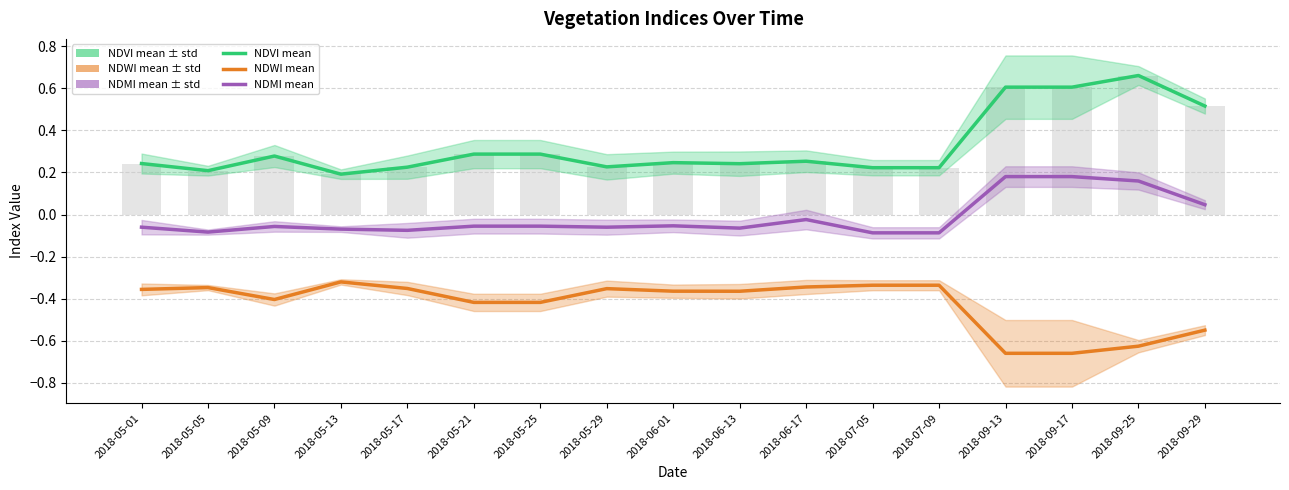

Reading right to left, list all the values displayed in this chart.

NDVI_mean: 0.5	0.7	0.6	0.6	0.2	0.2	0.3	0.2	0.2	0.2	0.3	0.3	0.2	0.2	0.3	0.2	0.2
NDWI_mean: -0.5	-0.6	-0.7	-0.7	-0.3	-0.3	-0.3	-0.4	-0.4	-0.4	-0.4	-0.4	-0.4	-0.3	-0.4	-0.3	-0.4
NDMI_mean: 0.0	0.2	0.2	0.2	-0.1	-0.1	-0.0	-0.1	-0.1	-0.1	-0.1	-0.1	-0.1	-0.1	-0.1	-0.1	-0.1